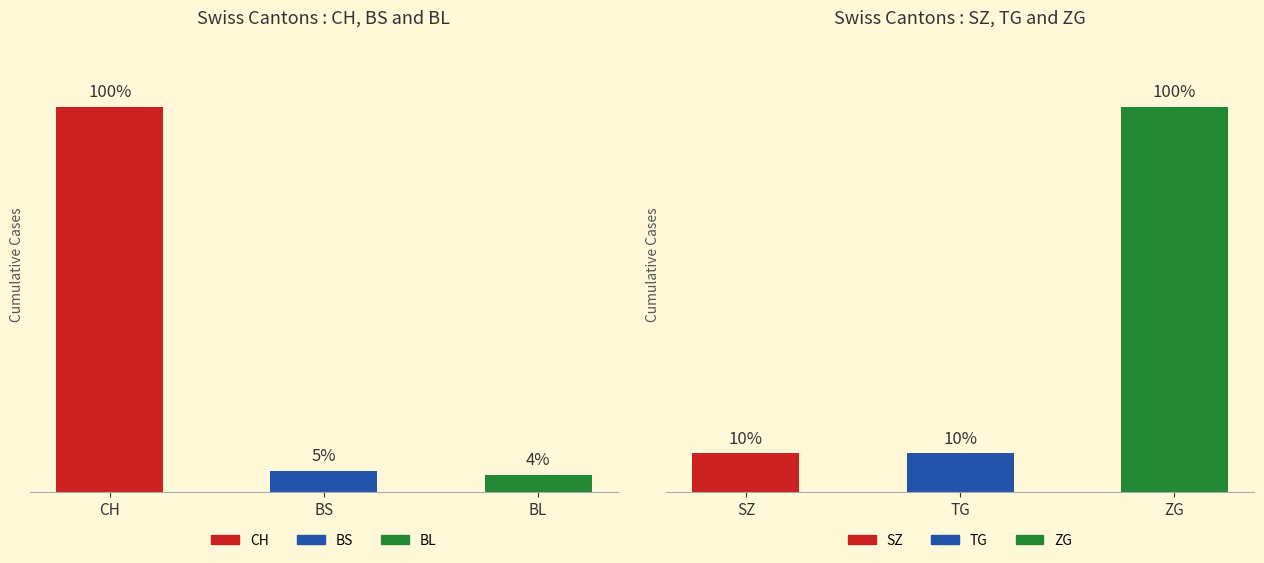

How many distinct data groups are displayed?

6